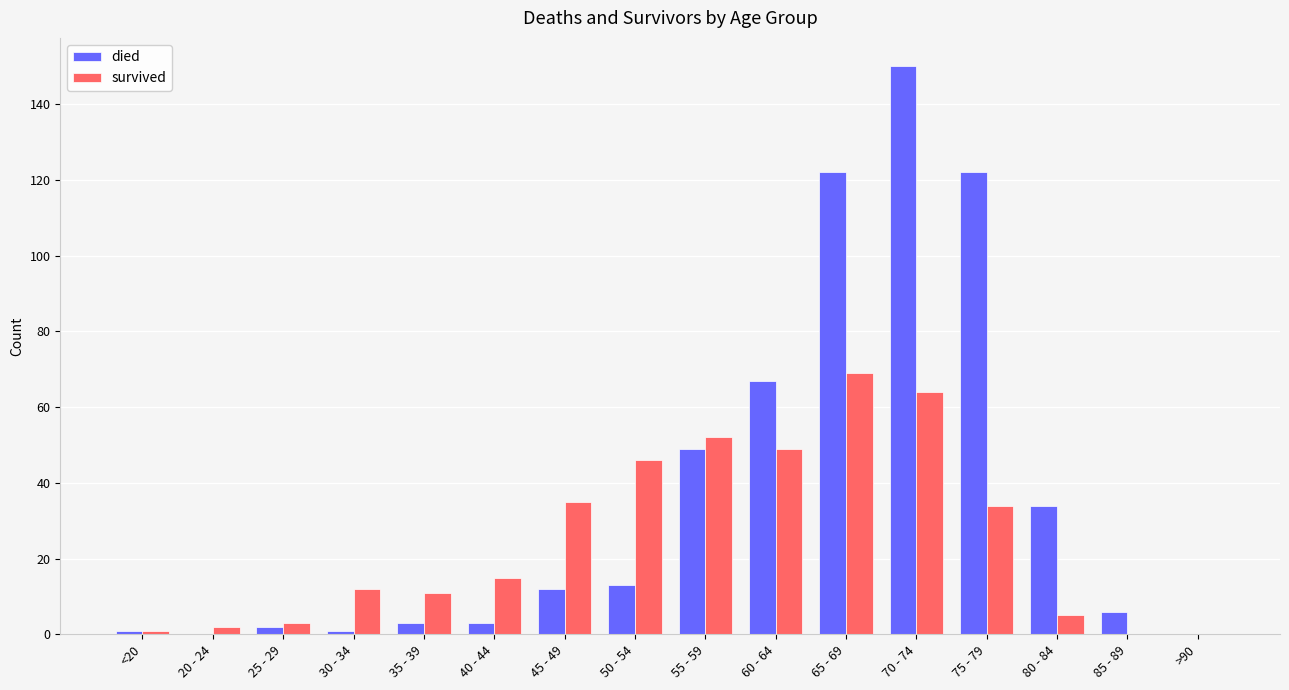

Count the number of categories in the chart.

16